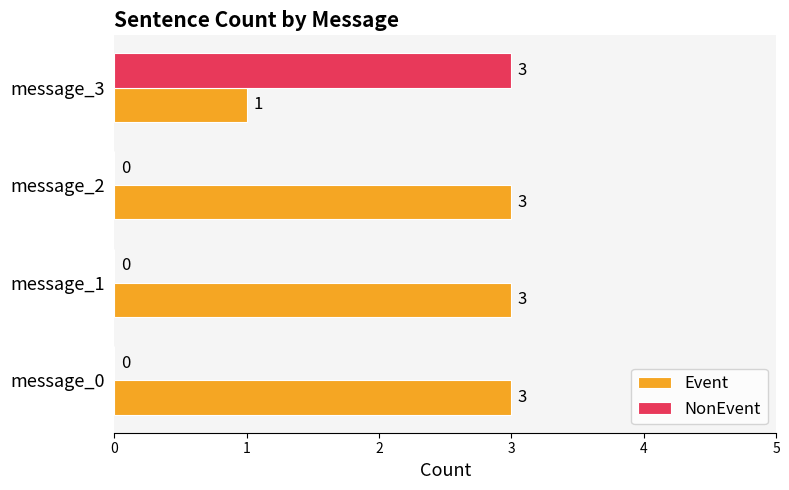

What is the sum of the NonEvent values at message_3 and message_0?

3